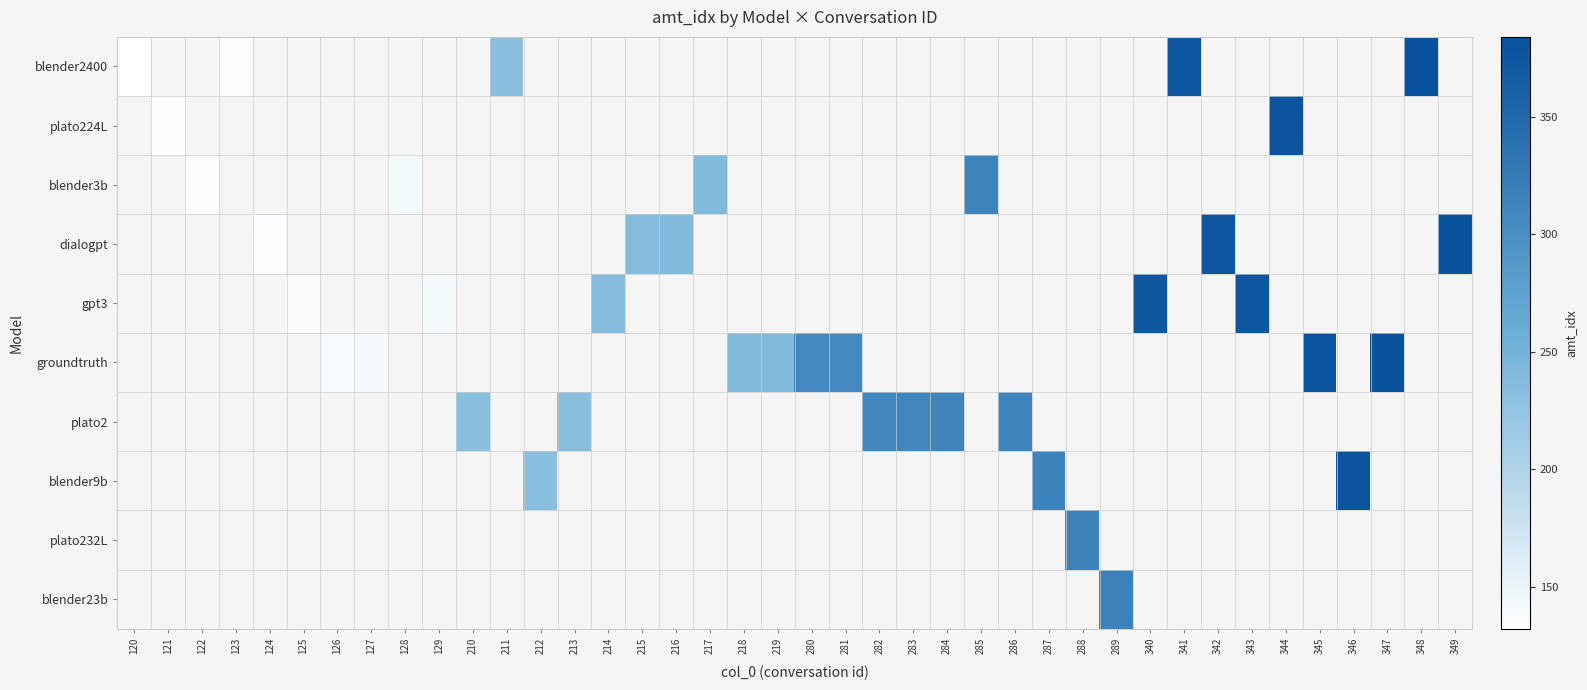

At which label does blender2400 reach its minimum?

120